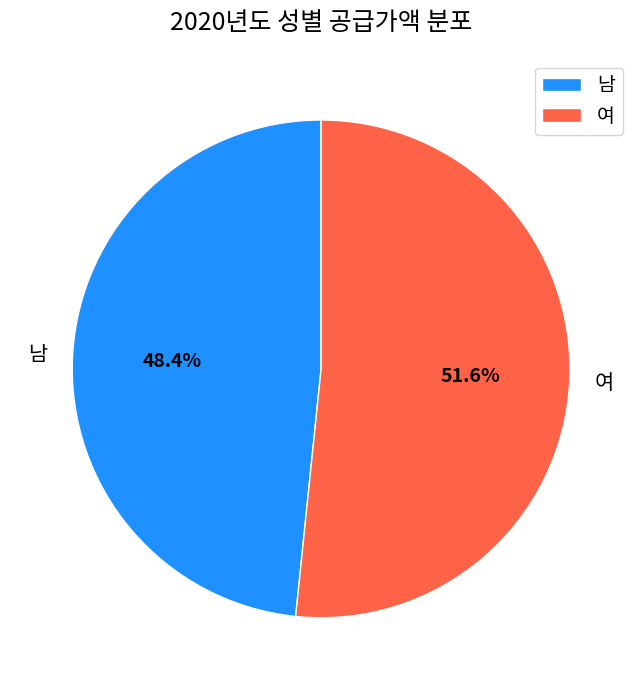

Is it true that 여 is 41% of the pie?

False